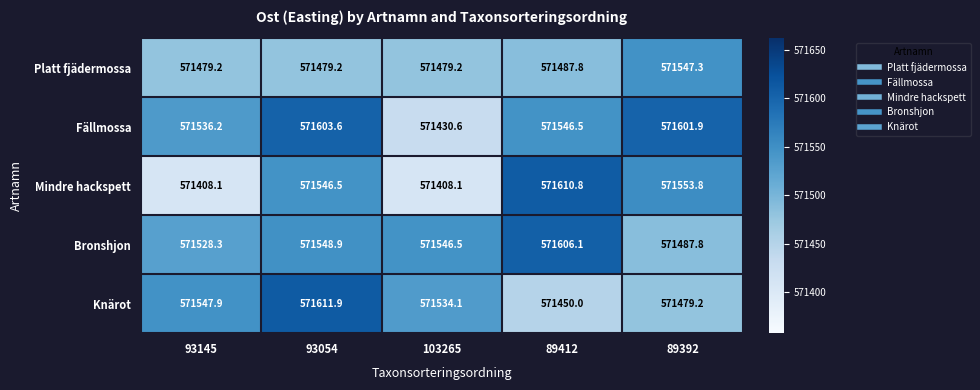

At how many categories does at least one series exceed 571496?

5